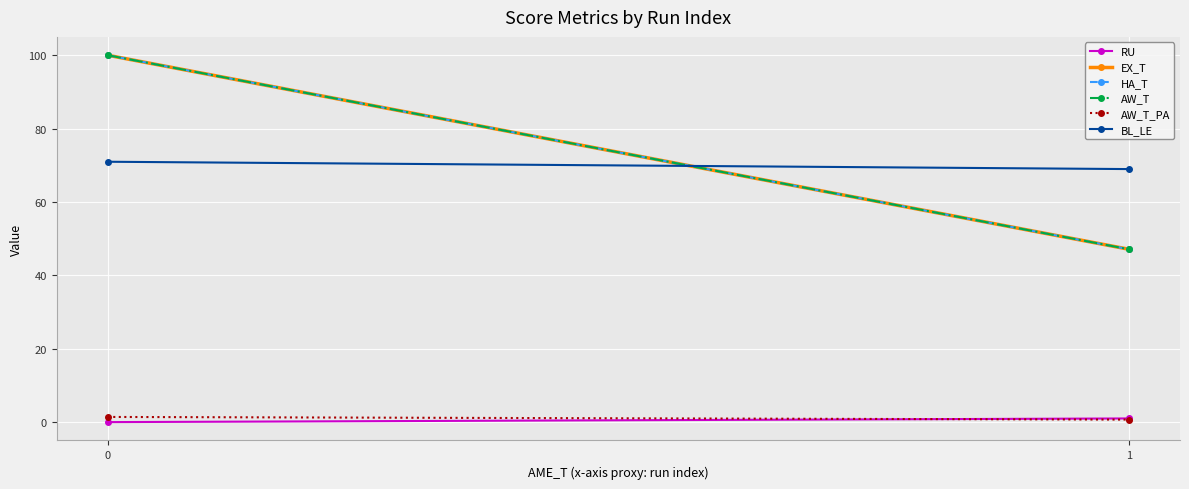

Count the number of data series in this chart.

6